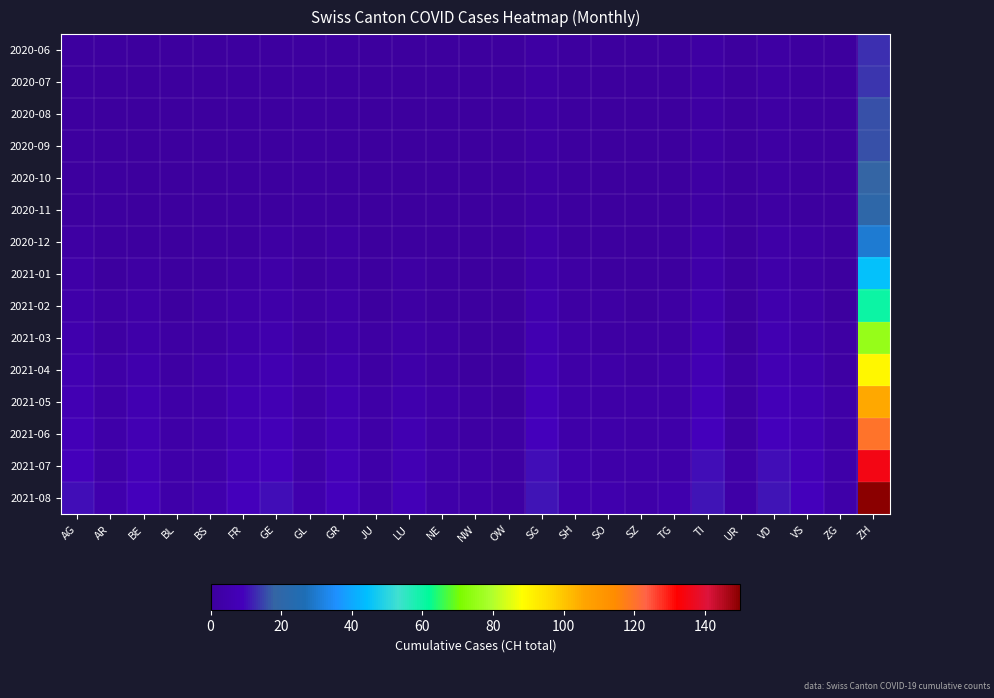

Reading right to left, list all the values displayed in this chart.

2020-06: ZH=13	ZG=0	VS=1	VD=2	UR=0	TI=2	TG=0	SZ=0	SO=0	SH=1	SG=2	OW=0	NW=0	NE=0	LU=0	JU=0	GR=1	GL=1	GE=1	FR=1	BS=0	BL=0	BE=0	AR=1	AG=1
2020-07: ZH=14	ZG=0	VS=1	VD=2	UR=0	TI=2	TG=0	SZ=0	SO=0	SH=1	SG=2	OW=0	NW=0	NE=0	LU=0	JU=0	GR=1	GL=1	GE=1	FR=1	BS=0	BL=0	BE=0	AR=0	AG=1
2020-08: ZH=16	ZG=0	VS=1	VD=2	UR=0	TI=2	TG=0	SZ=0	SO=0	SH=1	SG=2	OW=0	NW=0	NE=0	LU=0	JU=0	GR=1	GL=1	GE=1	FR=1	BS=0	BL=0	BE=0	AR=0	AG=1
2020-09: ZH=16	ZG=0	VS=1	VD=2	UR=0	TI=2	TG=0	SZ=0	SO=0	SH=1	SG=2	OW=0	NW=0	NE=0	LU=0	JU=0	GR=1	GL=1	GE=1	FR=1	BS=0	BL=0	BE=0	AR=0	AG=1
2020-10: ZH=18	ZG=0	VS=1	VD=2	UR=0	TI=2	TG=0	SZ=0	SO=0	SH=1	SG=2	OW=0	NW=0	NE=0	LU=0	JU=0	GR=1	GL=1	GE=1	FR=1	BS=0	BL=0	BE=0	AR=1	AG=1
2020-11: ZH=20	ZG=0	VS=1	VD=2	UR=0	TI=2	TG=0	SZ=0	SO=0	SH=1	SG=2	OW=0	NW=0	NE=0	LU=0	JU=0	GR=1	GL=1	GE=1	FR=1	BS=0	BL=0	BE=0	AR=1	AG=1
2020-12: ZH=30	ZG=1	VS=2	VD=3	UR=0	TI=3	TG=1	SZ=0	SO=1	SH=1	SG=3	OW=0	NW=0	NE=0	LU=1	JU=0	GR=2	GL=1	GE=2	FR=1	BS=1	BL=0	BE=1	AR=1	AG=2
2021-01: ZH=45	ZG=1	VS=2	VD=4	UR=1	TI=4	TG=1	SZ=1	SO=1	SH=2	SG=4	OW=0	NW=0	NE=1	LU=2	JU=1	GR=2	GL=1	GE=3	FR=2	BS=1	BL=1	BE=2	AR=1	AG=3
2021-02: ZH=60	ZG=1	VS=3	VD=5	UR=1	TI=5	TG=2	SZ=1	SO=2	SH=2	SG=5	OW=0	NW=1	NE=1	LU=2	JU=1	GR=3	GL=2	GE=4	FR=3	BS=2	BL=1	BE=3	AR=2	AG=4
2021-03: ZH=75	ZG=2	VS=4	VD=6	UR=1	TI=6	TG=2	SZ=2	SO=2	SH=3	SG=6	OW=1	NW=1	NE=2	LU=3	JU=2	GR=4	GL=2	GE=5	FR=4	BS=2	BL=2	BE=4	AR=2	AG=5
2021-04: ZH=90	ZG=2	VS=5	VD=7	UR=2	TI=7	TG=3	SZ=2	SO=3	SH=3	SG=7	OW=1	NW=1	NE=2	LU=4	JU=2	GR=5	GL=3	GE=6	FR=5	BS=3	BL=2	BE=5	AR=3	AG=6
2021-05: ZH=105	ZG=3	VS=6	VD=8	UR=2	TI=8	TG=3	SZ=3	SO=3	SH=4	SG=8	OW=1	NW=2	NE=3	LU=5	JU=3	GR=6	GL=3	GE=7	FR=6	BS=3	BL=3	BE=6	AR=3	AG=7
2021-06: ZH=120	ZG=3	VS=7	VD=9	UR=2	TI=9	TG=4	SZ=3	SO=4	SH=4	SG=9	OW=2	NW=2	NE=3	LU=6	JU=3	GR=7	GL=4	GE=8	FR=7	BS=4	BL=3	BE=7	AR=4	AG=8
2021-07: ZH=135	ZG=4	VS=8	VD=10	UR=3	TI=10	TG=4	SZ=4	SO=4	SH=5	SG=10	OW=2	NW=3	NE=4	LU=7	JU=4	GR=8	GL=4	GE=9	FR=8	BS=4	BL=4	BE=8	AR=4	AG=9
2021-08: ZH=150	ZG=4	VS=9	VD=11	UR=3	TI=11	TG=5	SZ=4	SO=5	SH=5	SG=11	OW=2	NW=3	NE=4	LU=8	JU=4	GR=9	GL=5	GE=10	FR=9	BS=5	BL=4	BE=9	AR=5	AG=10